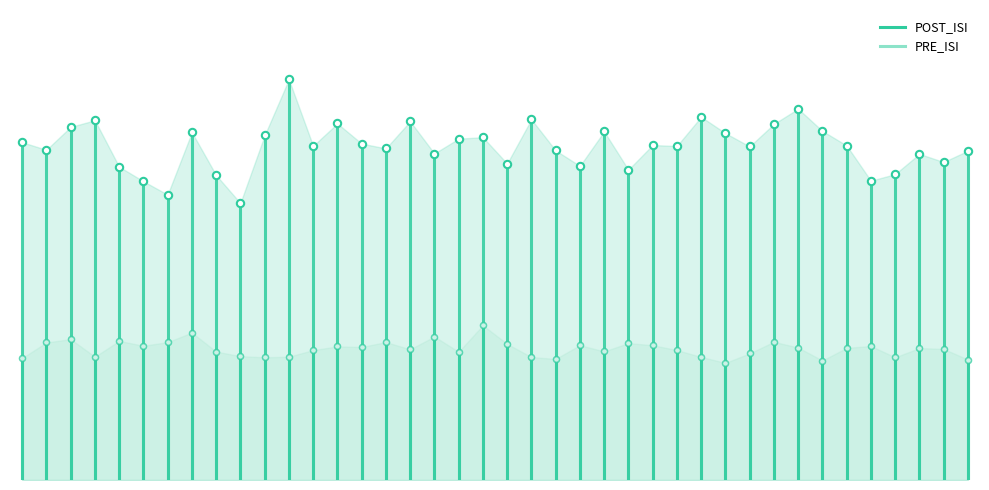

Which series reaches the minimum Y coordinate?

POST_ISI